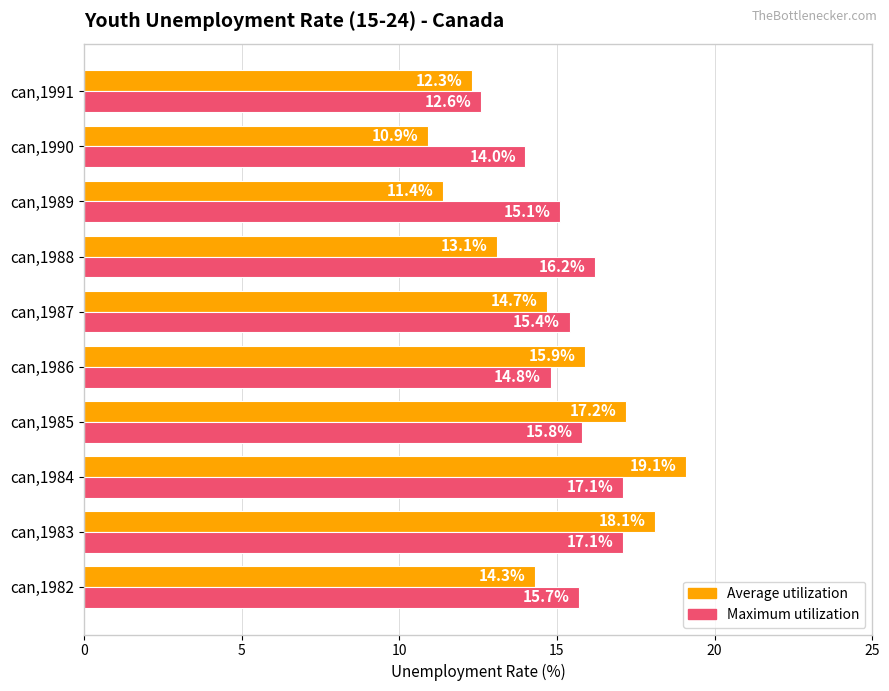

What is the difference between the maximum and second lowest values in the Maximum utilization series?

3.1